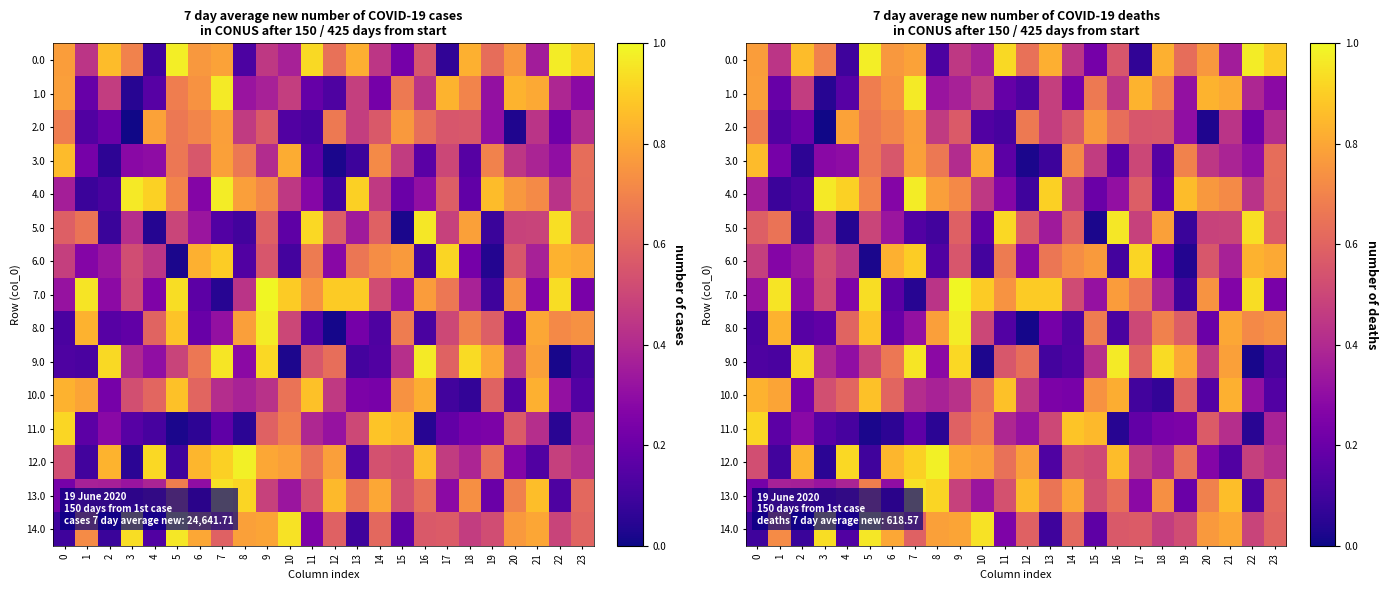

What is the difference between the maximum and minimum values in the 1.0 series?

0.9